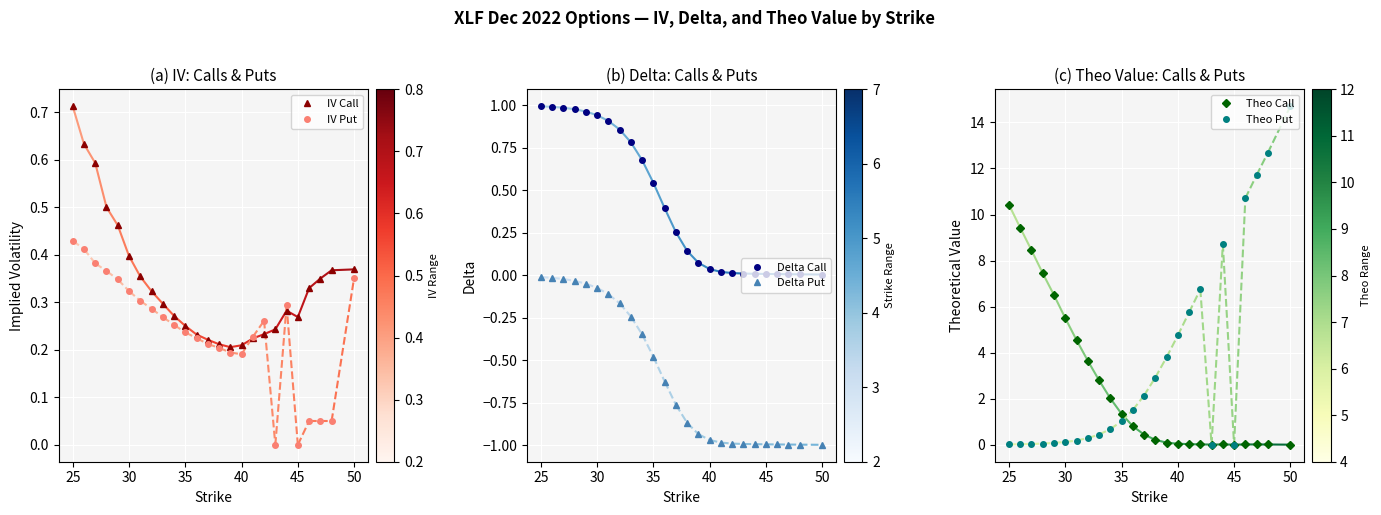

What is the sum of all Theo Put values?

89.1